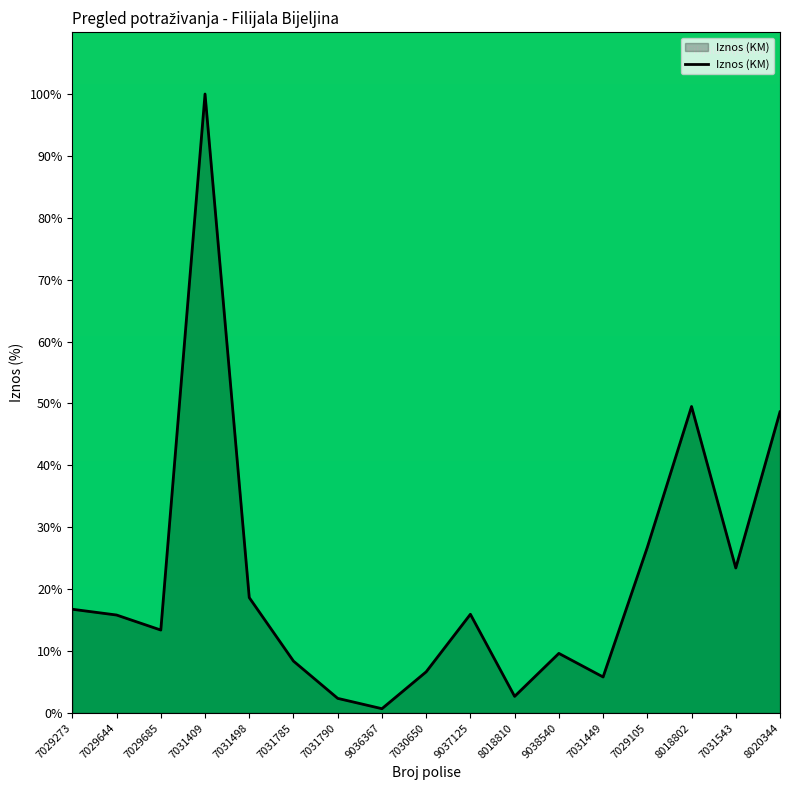

How many lines are shown in the chart?

1